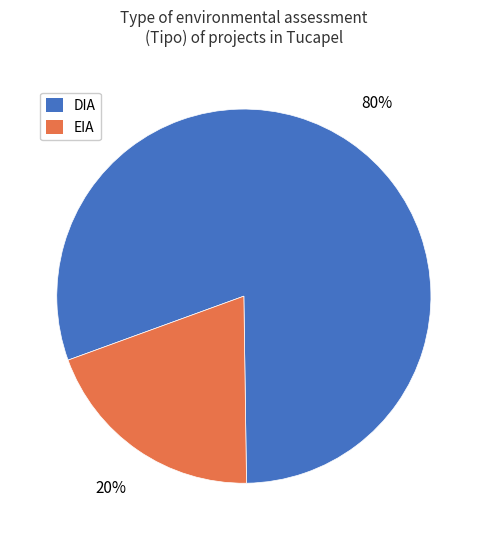

Which slice is the smallest?

EIA